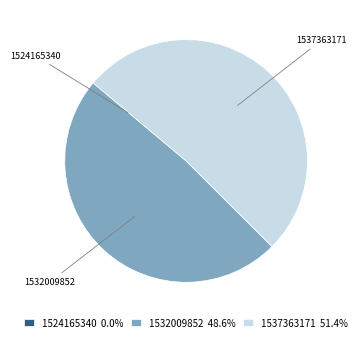

Between 1532009852 and 1537363171, which is larger?

1537363171